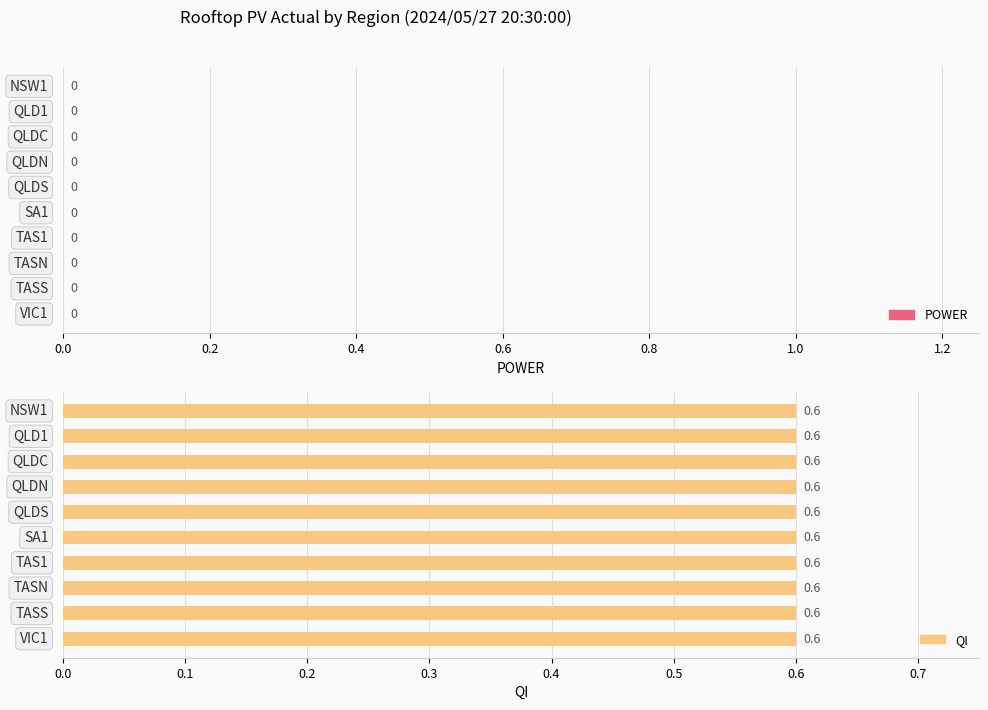

Which series changed the most between TASN and VIC1?

POWER